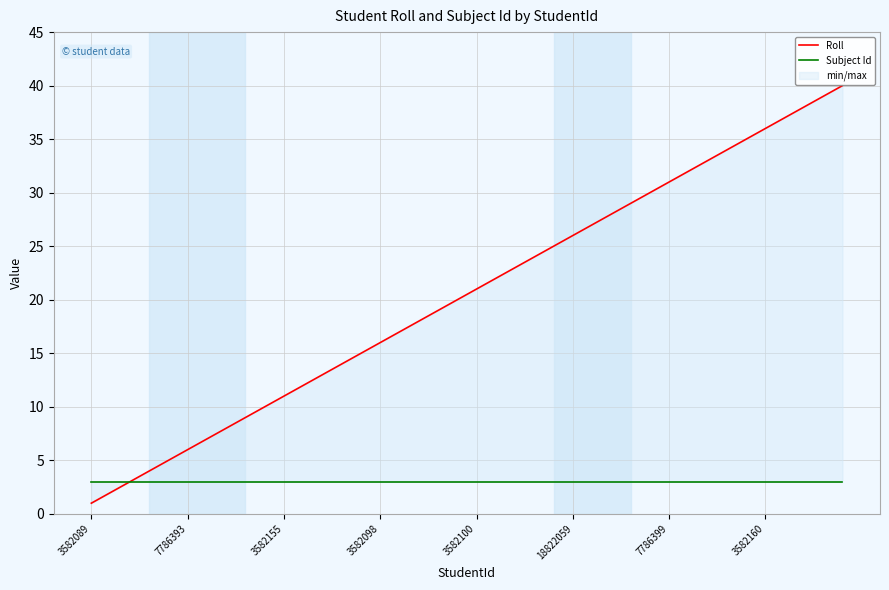

Is it true that Subject Id equals 5 at 23?

False